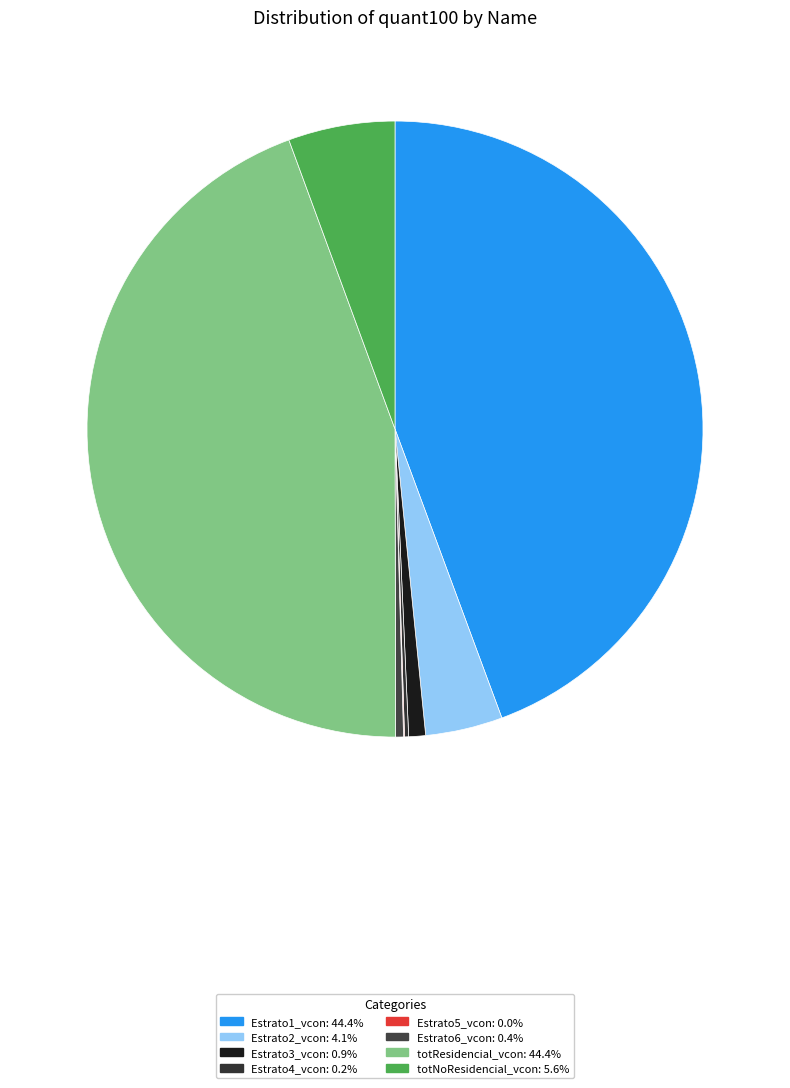

Which category has the smallest portion of the pie?

Estrato5_vcon